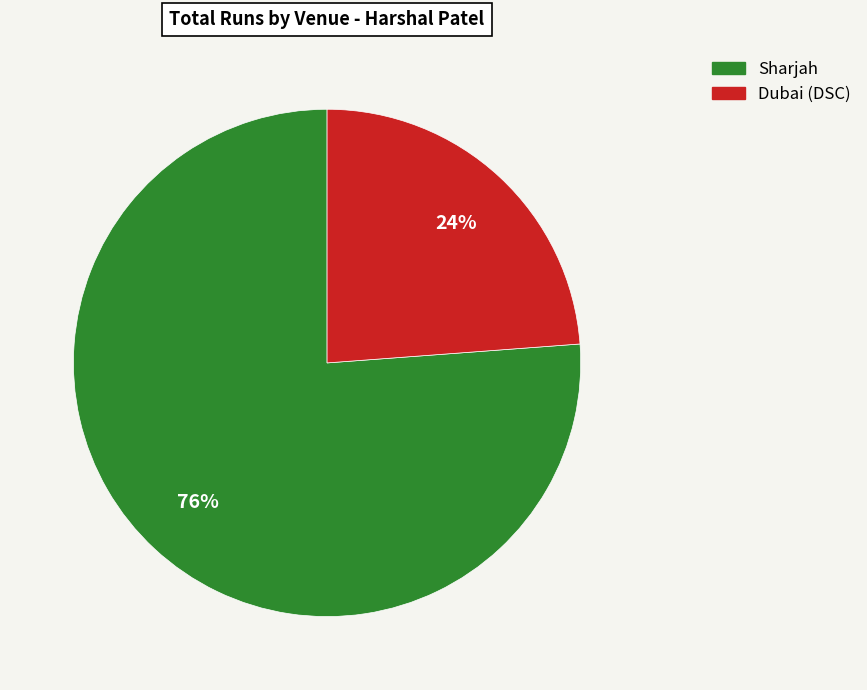

What is the smallest slice in the pie chart?

Dubai (DSC)